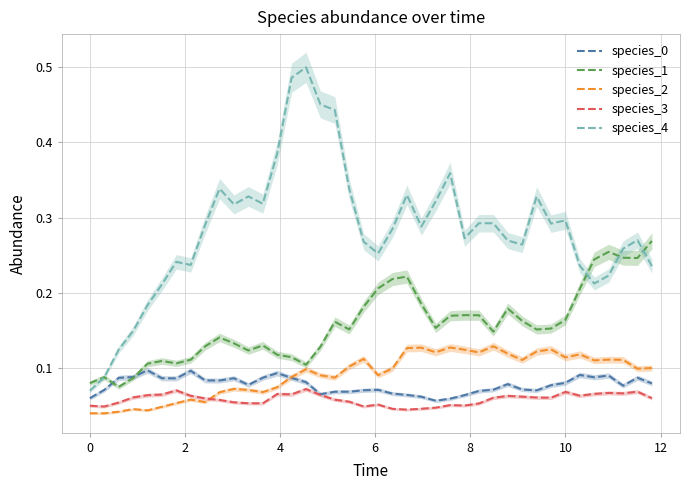

What is the difference between the second highest and second lowest values in the species_4 series?

0.4